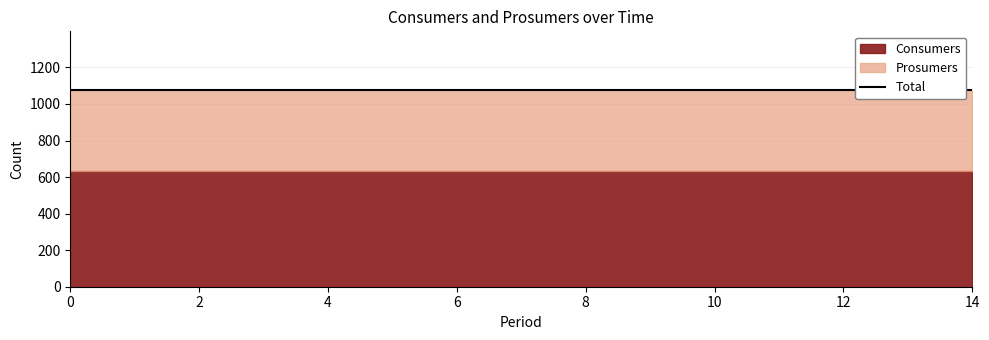

True or false: Consumers and Prosumers intersect in this chart.

False